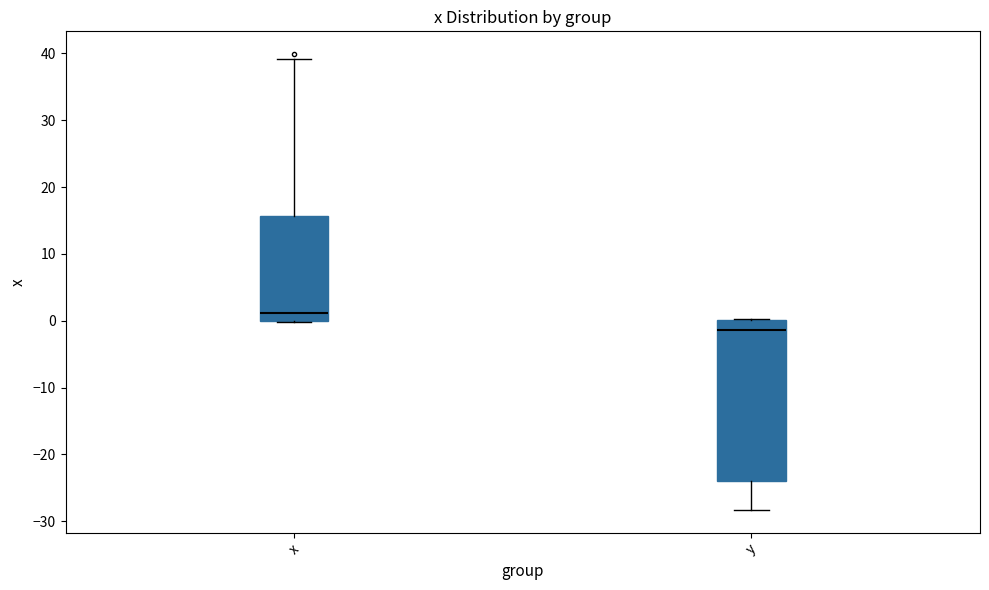

Which box has the lowest median line?

y